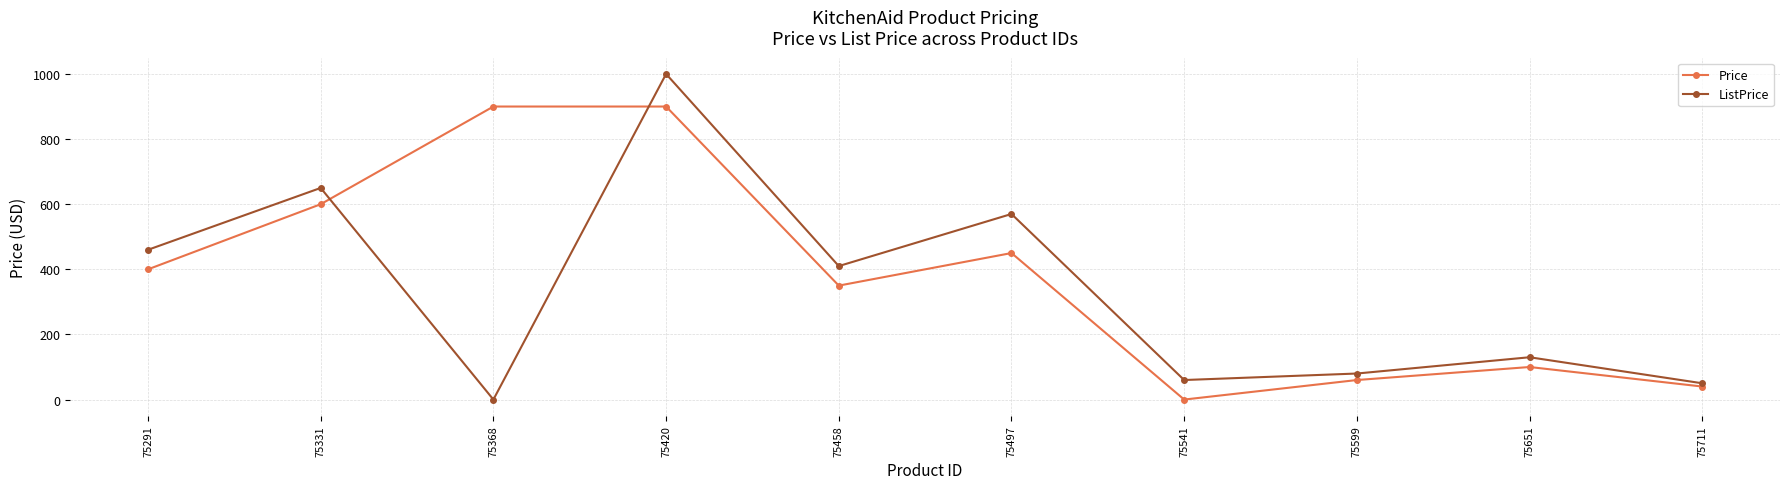

At which category does ListPrice reach its first local peak?

75331